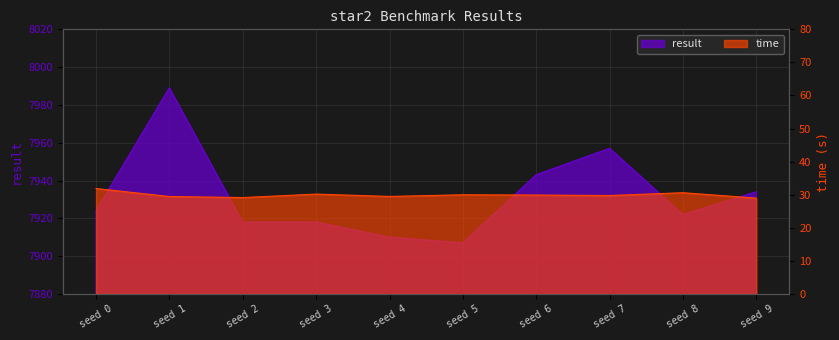

True or false: result has a value of 7943.0 at seed 6.

True